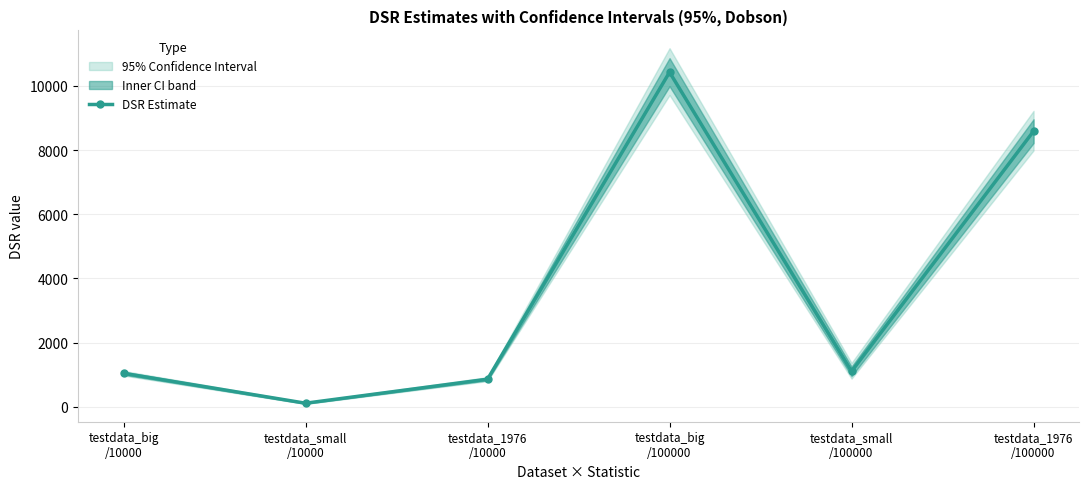

Count the number of categories in the chart.

6